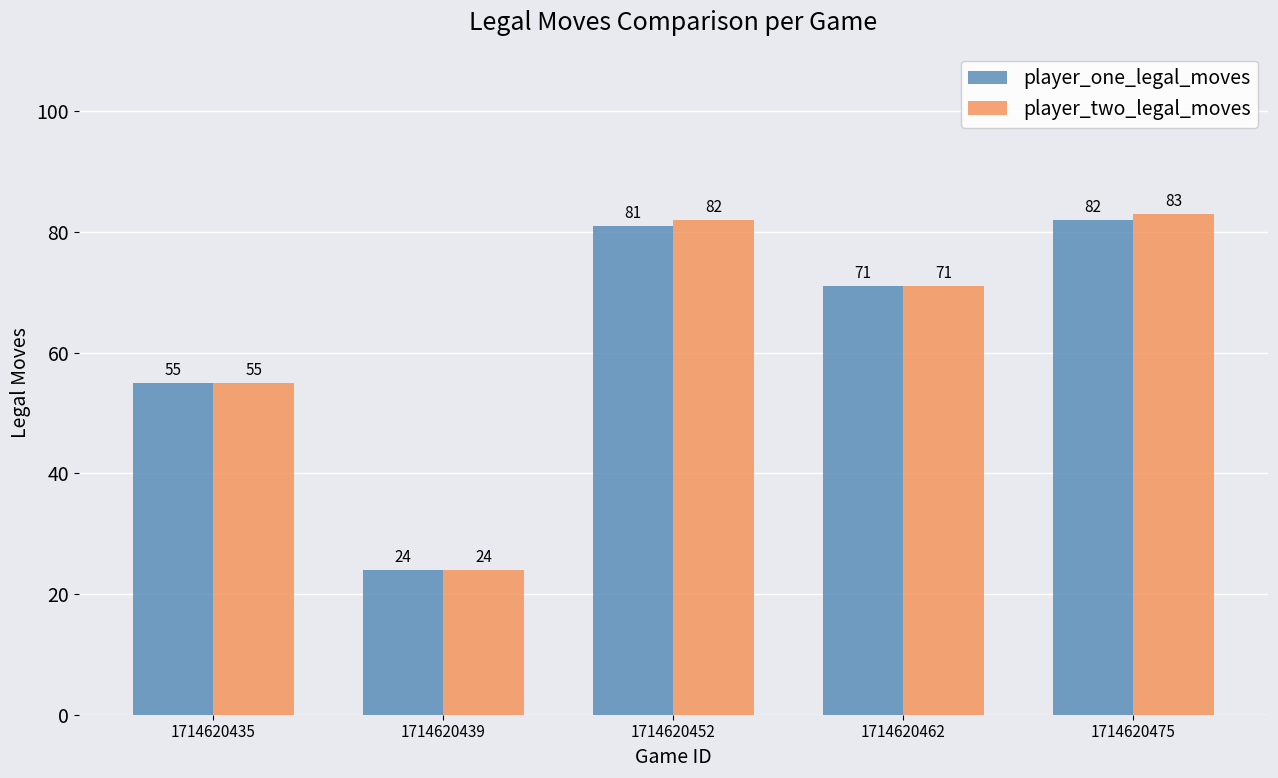

What are all the series names shown in the legend?

player_one_legal_moves, player_two_legal_moves